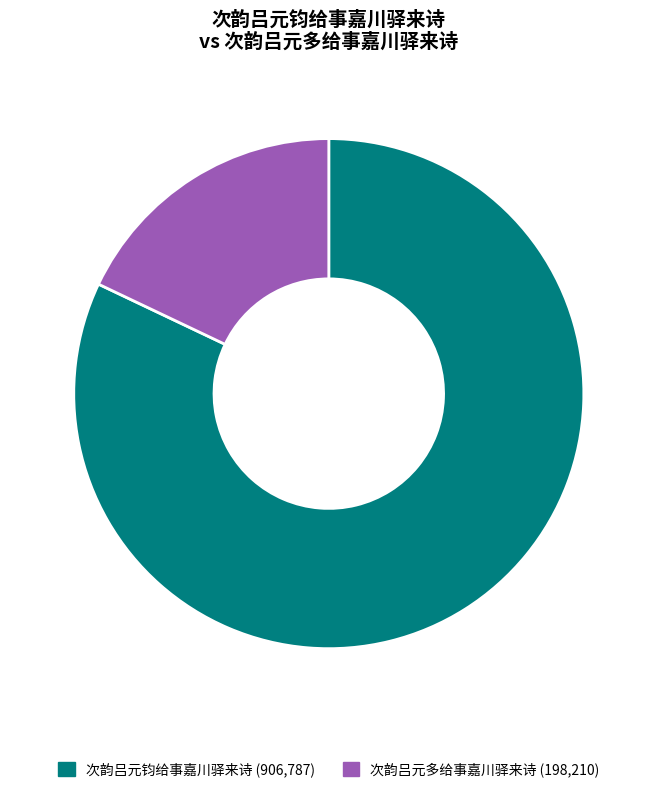

To the nearest percent, what is the average slice percentage?

50%